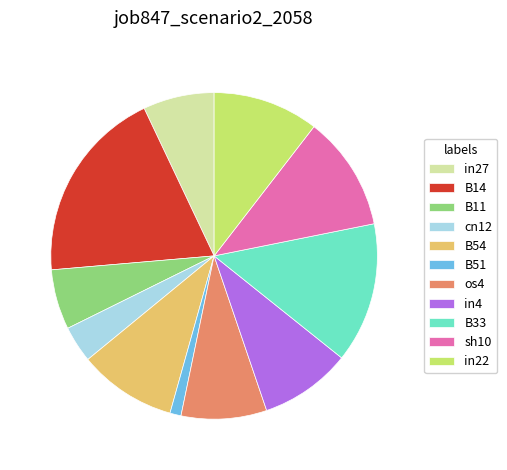

Rank the categories by value from lowest to highest.

B51, cn12, B11, in27, os4, in4, B54, in22, sh10, B33, B14